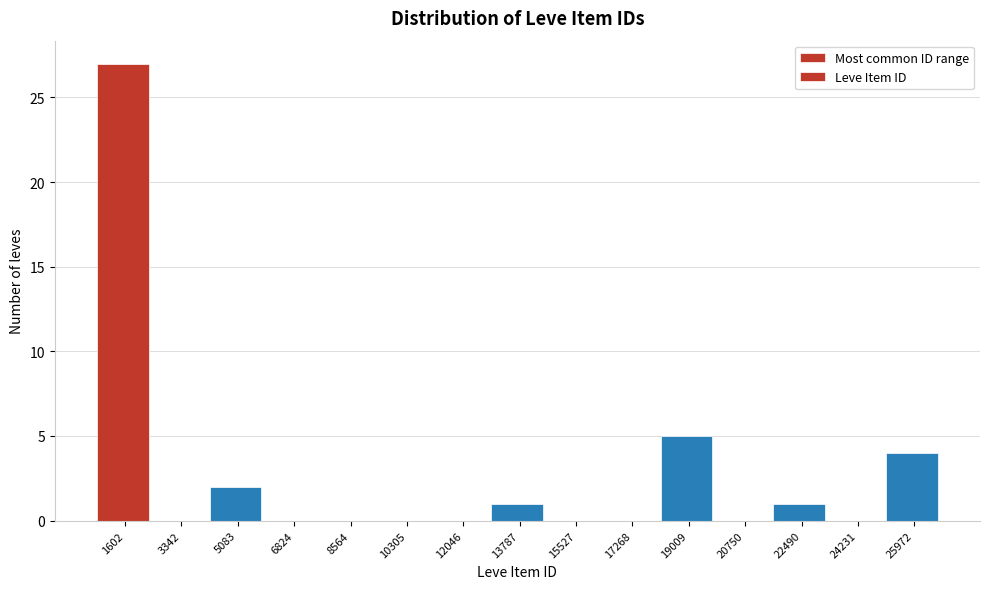

Reading left to right, list all the values displayed in this chart.

1602=27	3342=0	5083=2	6824=0	8564=0	10305=0	12046=0	13787=1	15527=0	17268=0	19009=5	20750=0	22490=1	24231=0	25972=4